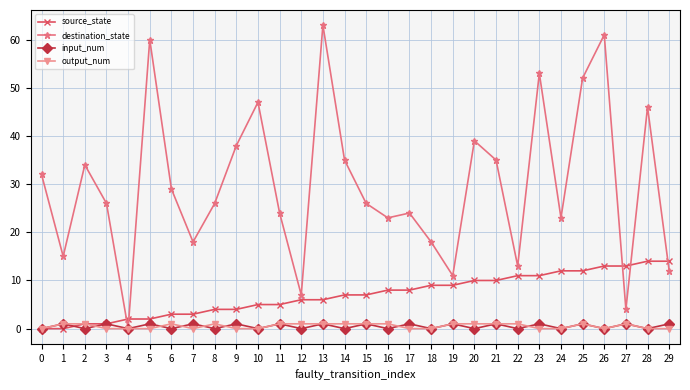

How many times do destination_state and source_state cross each other?

5